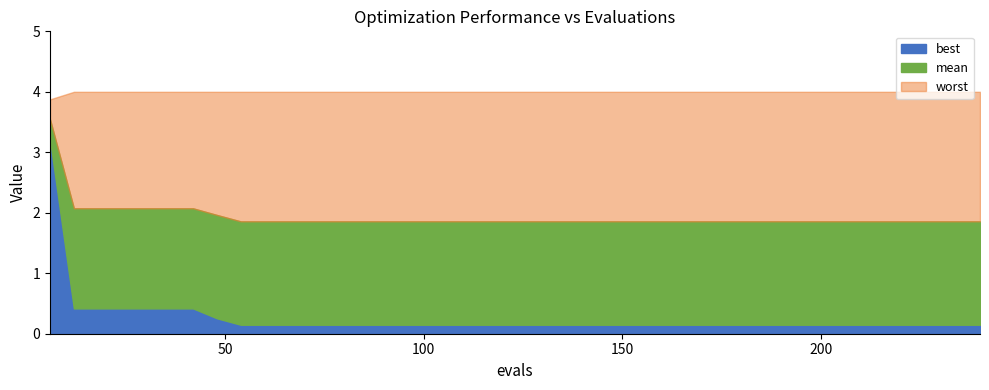

What is the average value of the mean series?

1.9